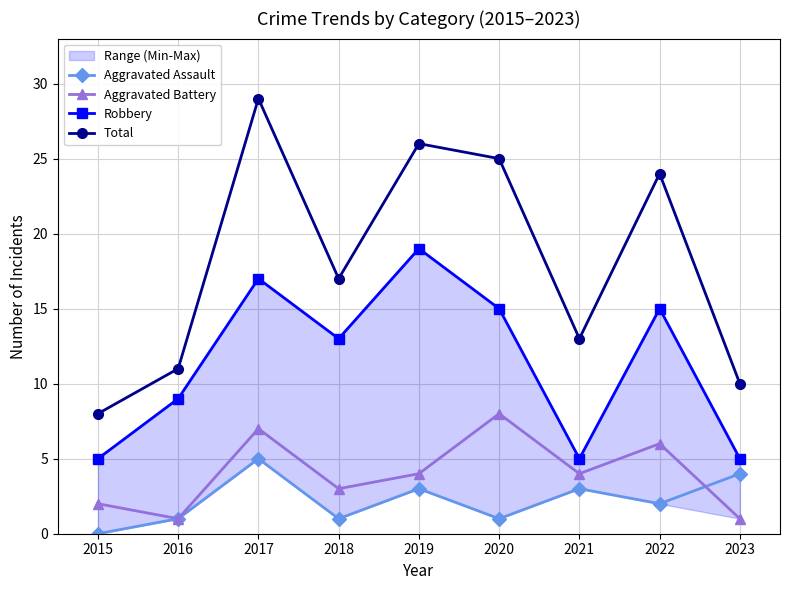

What is the value of the Total point at the 3rd from the left?

29